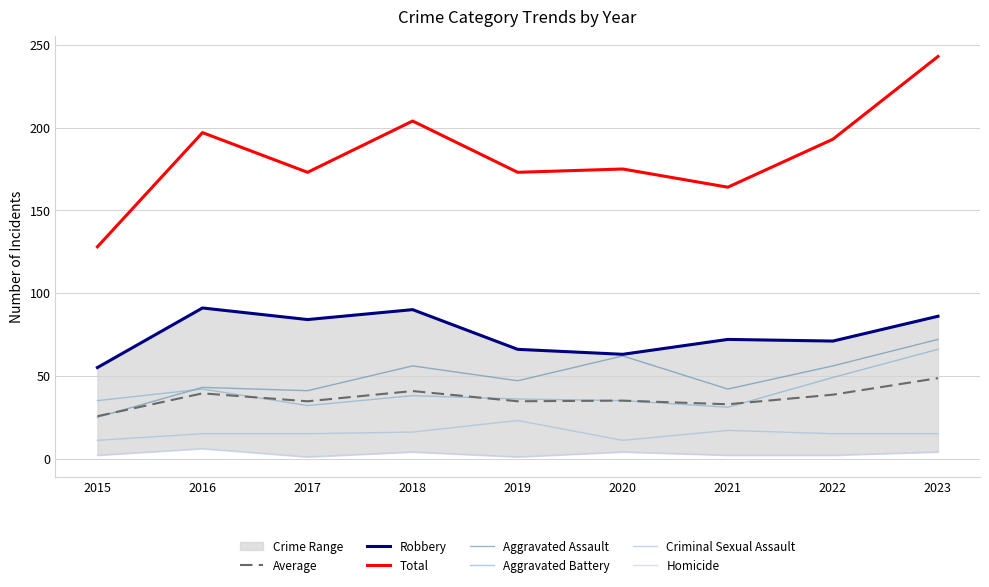

True or false: Criminal Sexual Assault has more than 0 points higher than both neighbors.

True